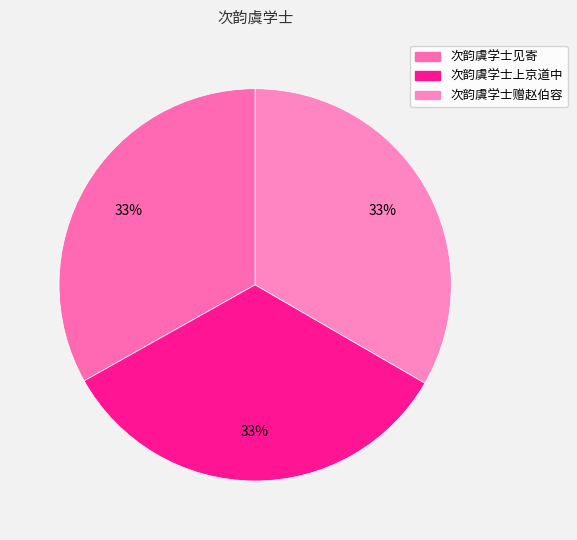

What percentage is the 次韵虞学士上京道中 slice, to the nearest percent?

33%